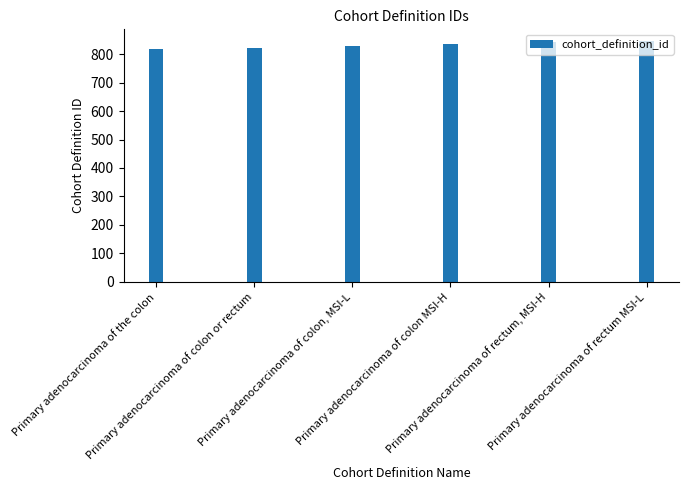

What is the greatest value displayed?

845